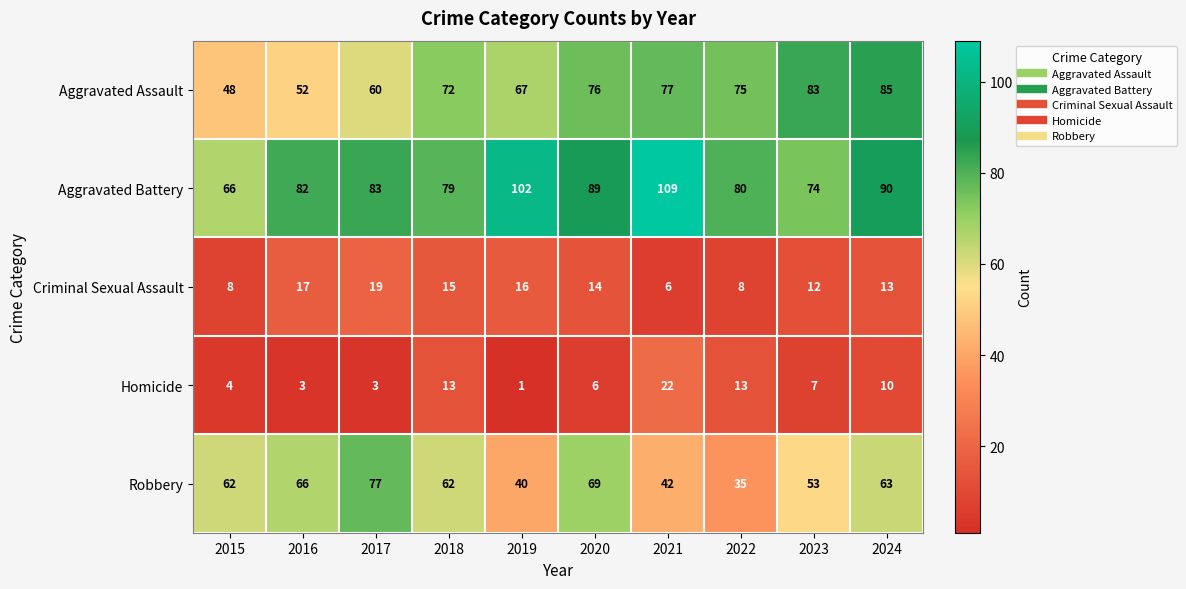

At which category is the sum across all series the highest?

2024